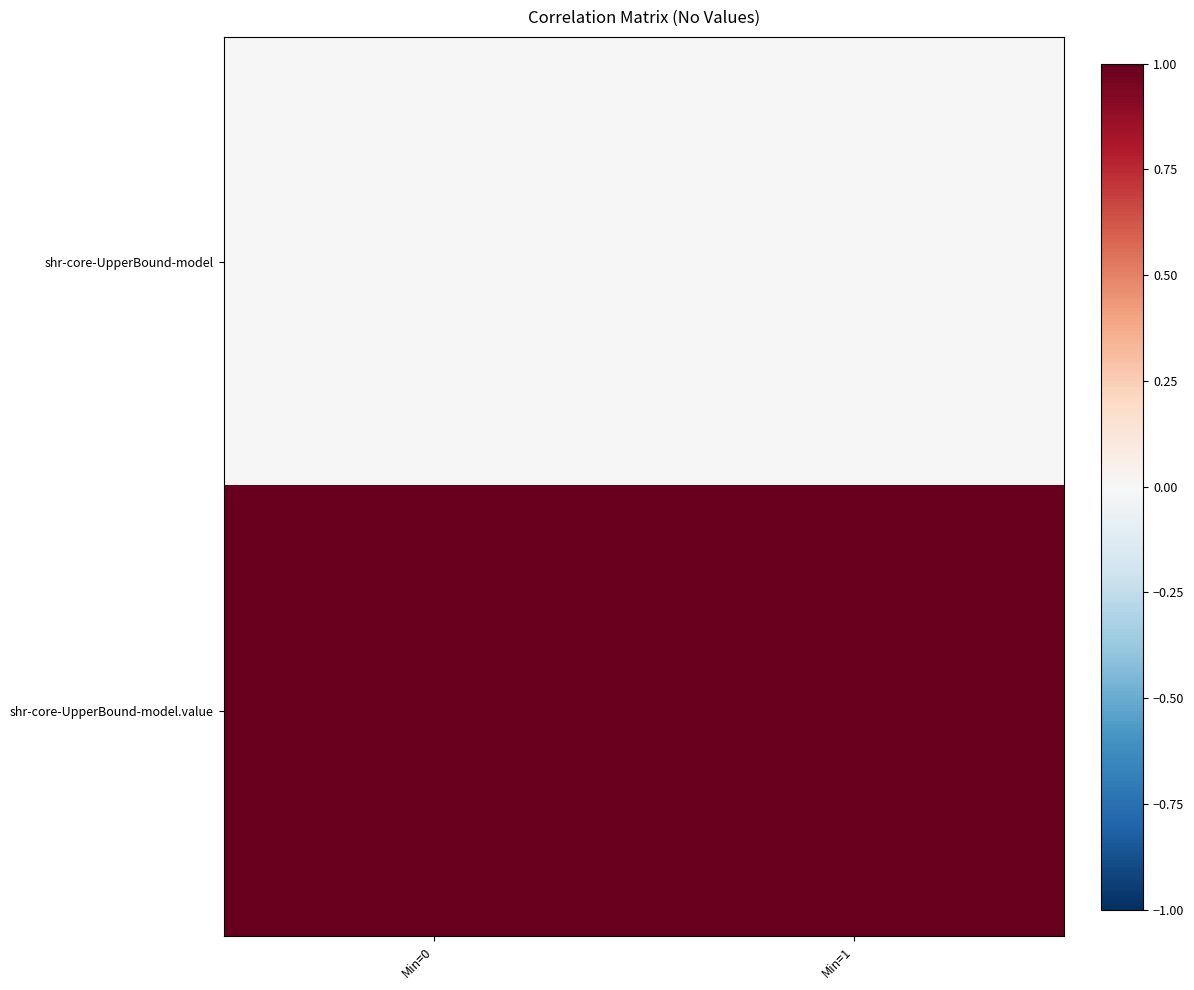

Which has a higher value, Min=1 or Min=0?

Min=1